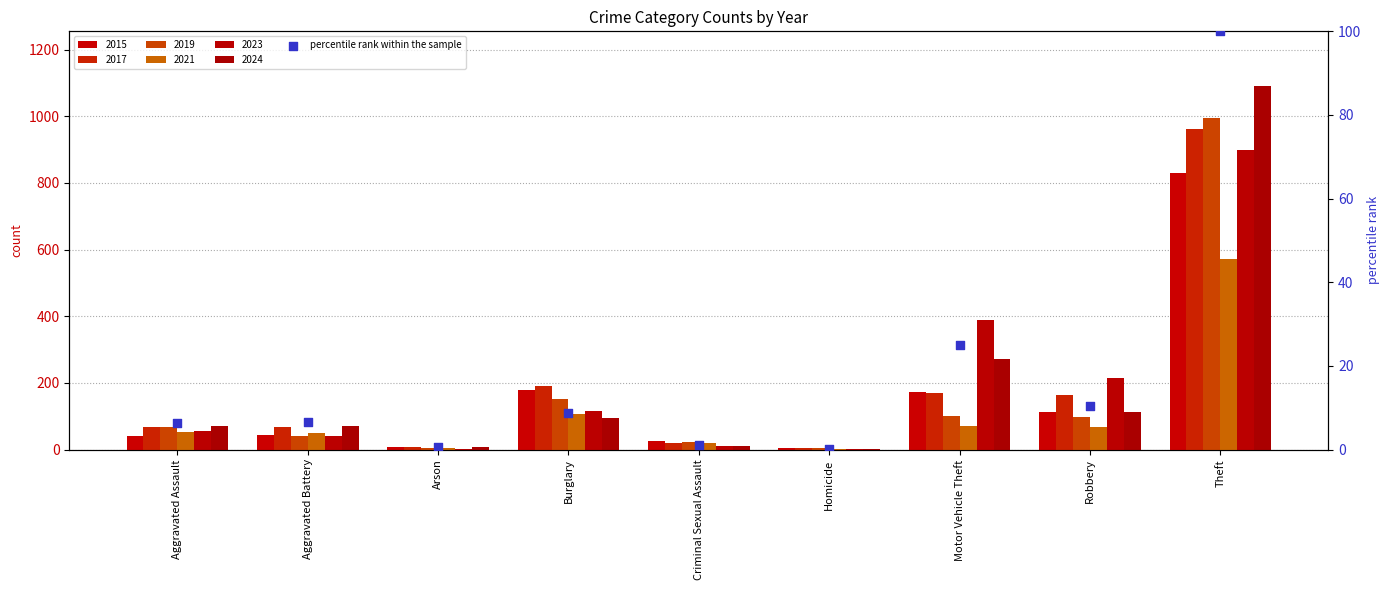

Which has a higher value, Homicide or Robbery?

Robbery